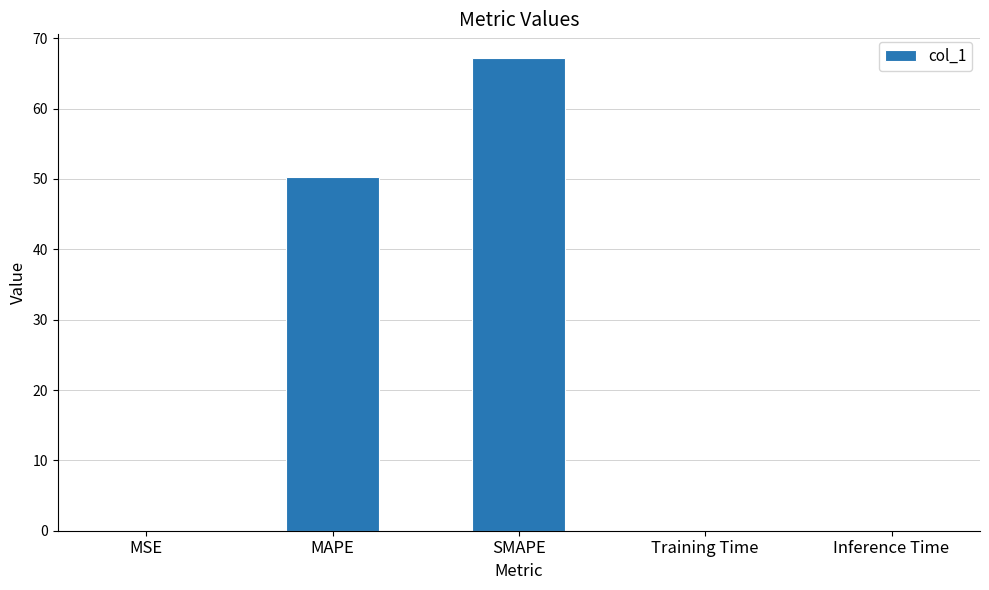

The value at Inference Time is 0.0. True or false?

True